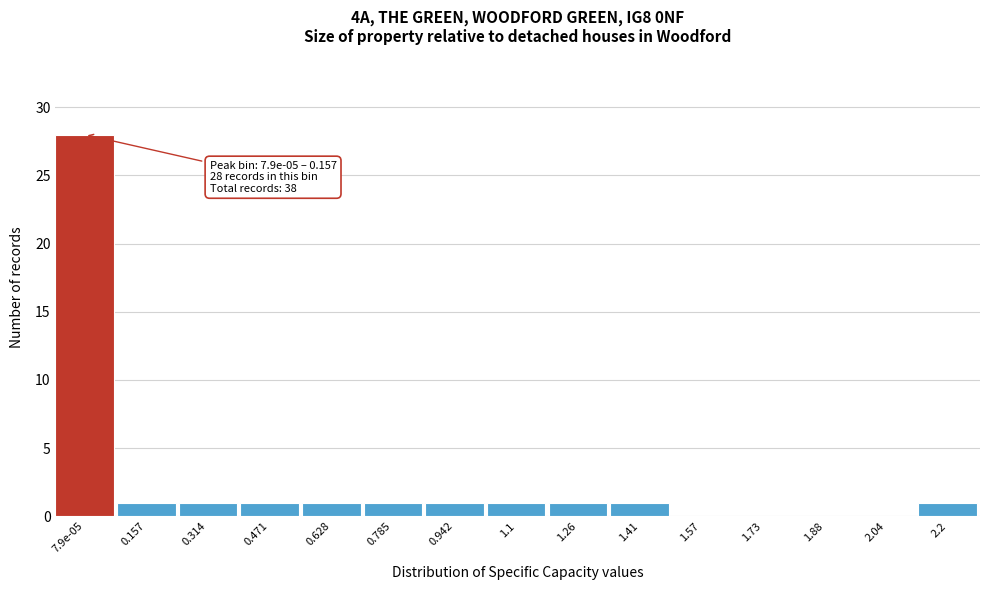

Reading left to right, transcribe all the data shown in this chart.

7.9e-05=28	0.157=1	0.314=1	0.471=1	0.628=1	0.785=1	0.942=1	1.1=1	1.26=1	1.41=1	1.57=0	1.73=0	1.88=0	2.04=0	2.2=1